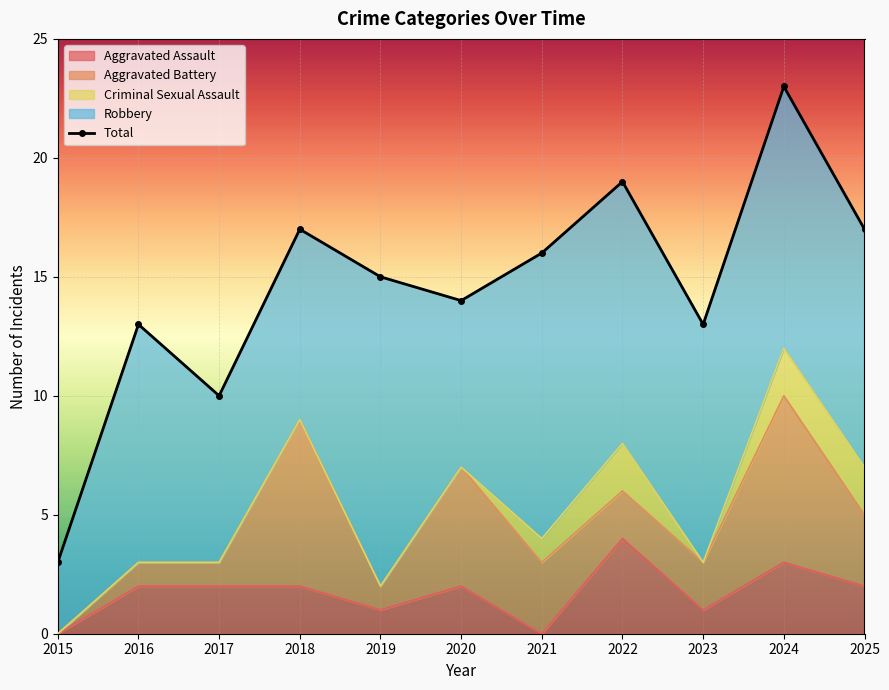

True or false: the data shows 5 at 2015.

False